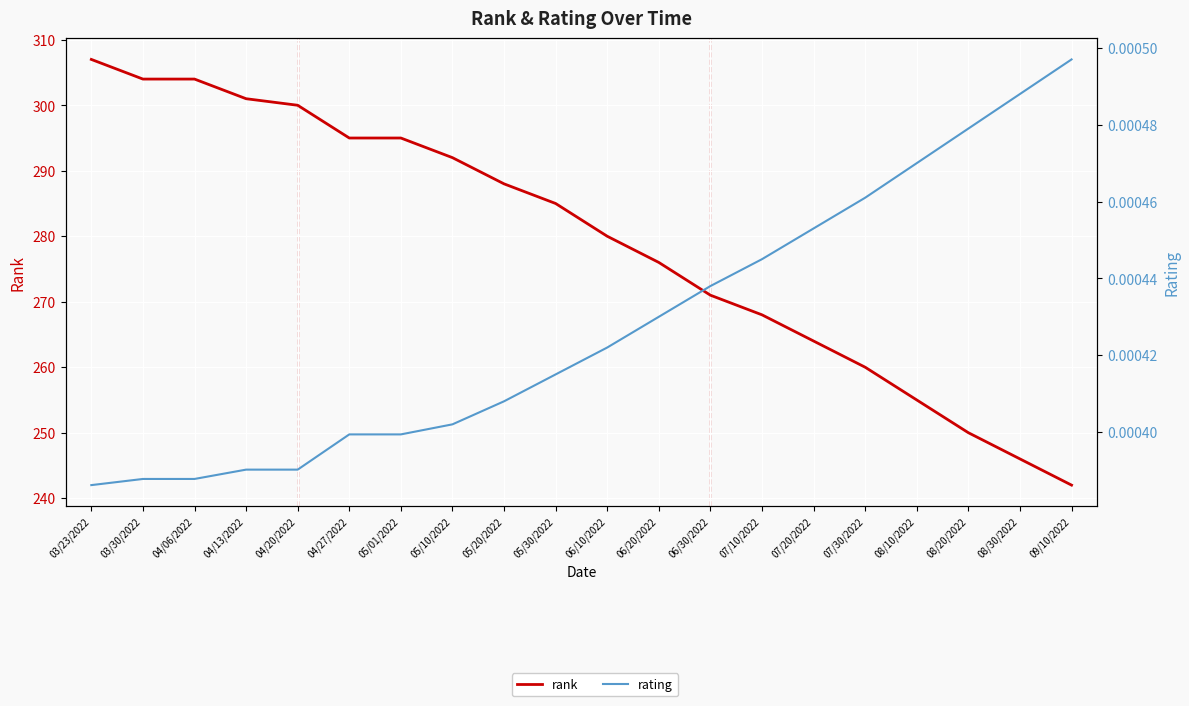

Is this an area chart (filled region under the line)?

No